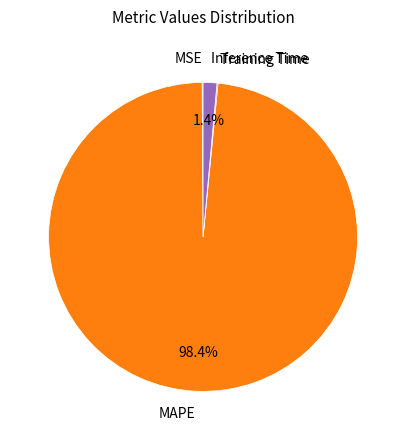

What percentage is NOT represented by MAPE?

1.6%